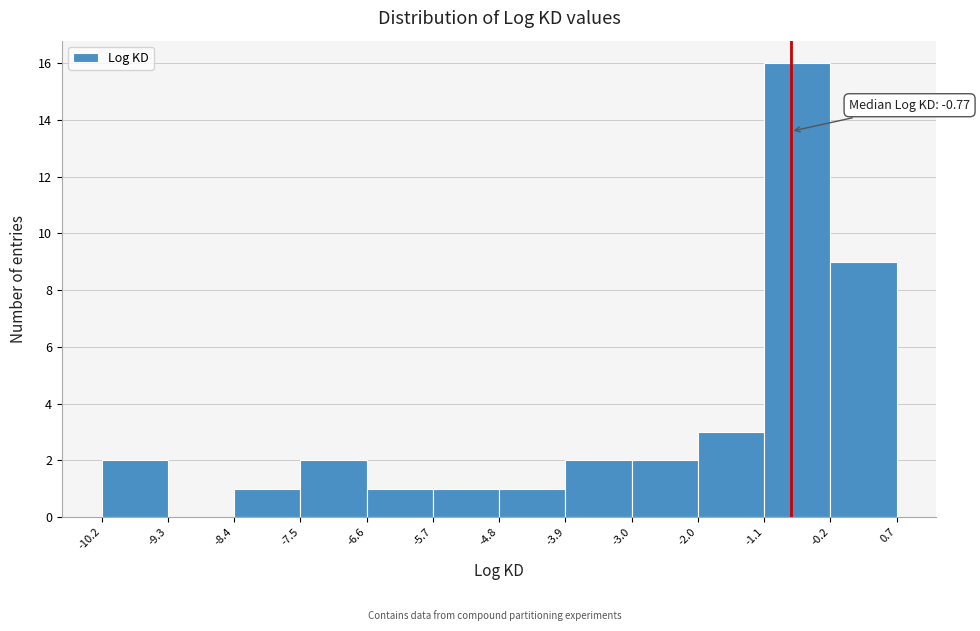

Which range on the x-axis has the tallest bar?

-1.1 to -0.2